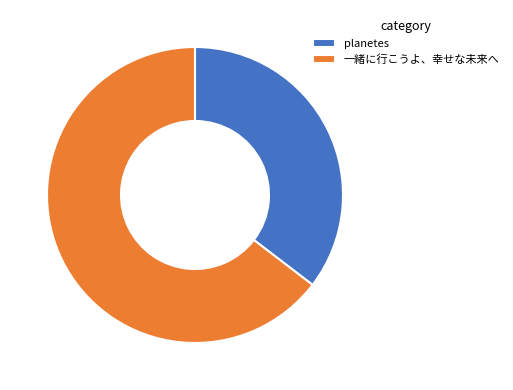

Which category has the smallest portion of the pie?

planetes